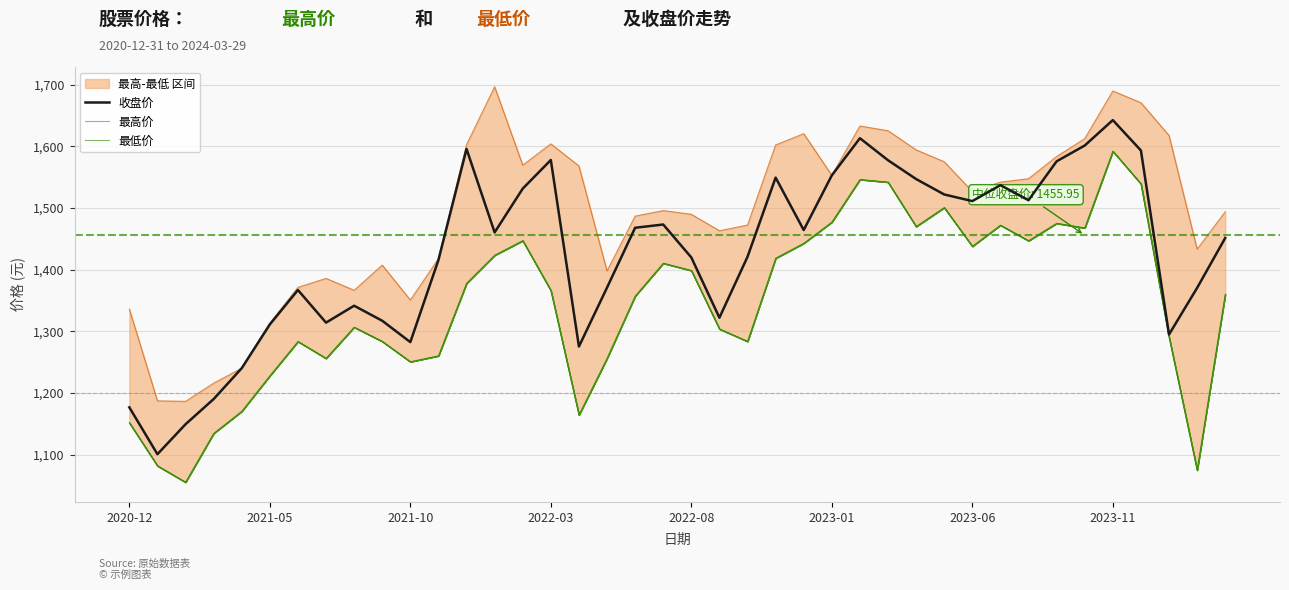

Which category has the highest value in the 收盘价 series?

2023-11